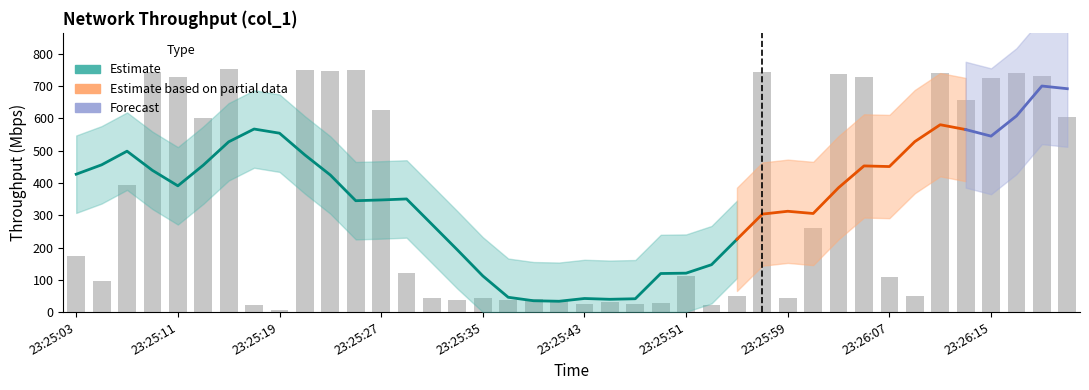

The chart shows a value of 18.7 at 23:25:59. True or false?

False